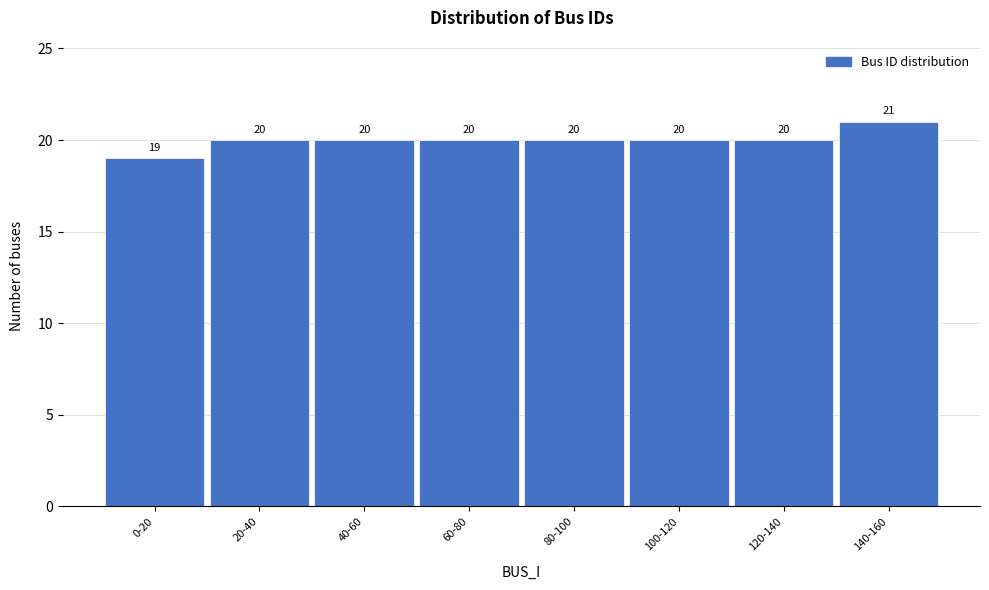

Reading left to right, transcribe all the data shown in this chart.

19	20	20	20	20	20	20	21